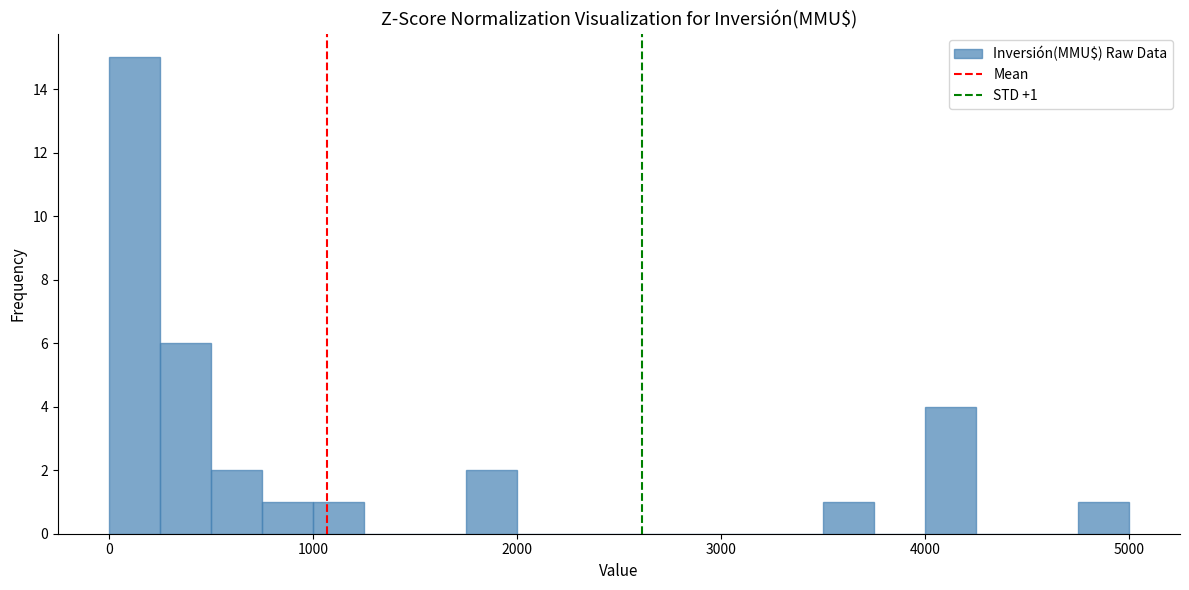

Around what value on the x-axis is the tallest bar? Give the approximate position of its centre, as read against the axis.

100